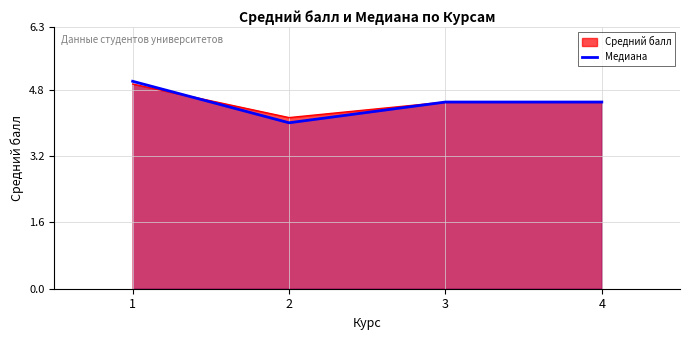

Is it true that the value at 3 is 4.5?

True